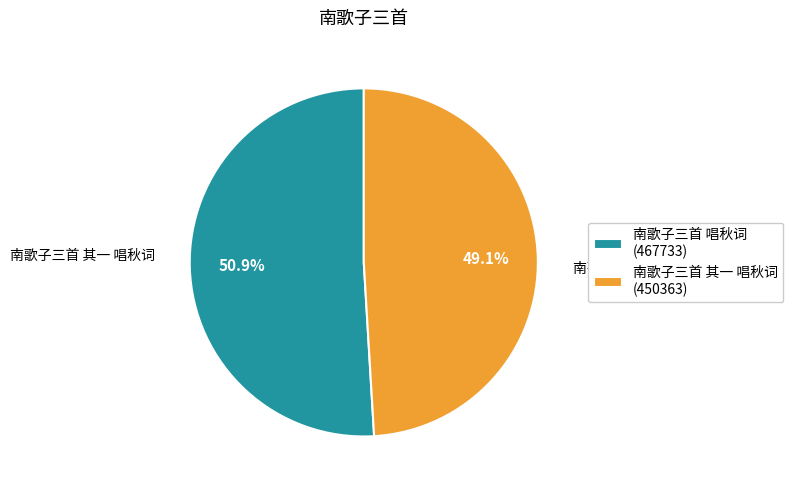

Which slice represents more than half of the pie?

南歌子三首 唱秋词